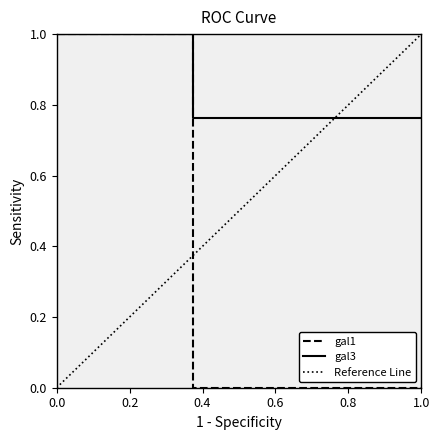

True or false: Verd-Neg has more than 1 interior local peaks.

False